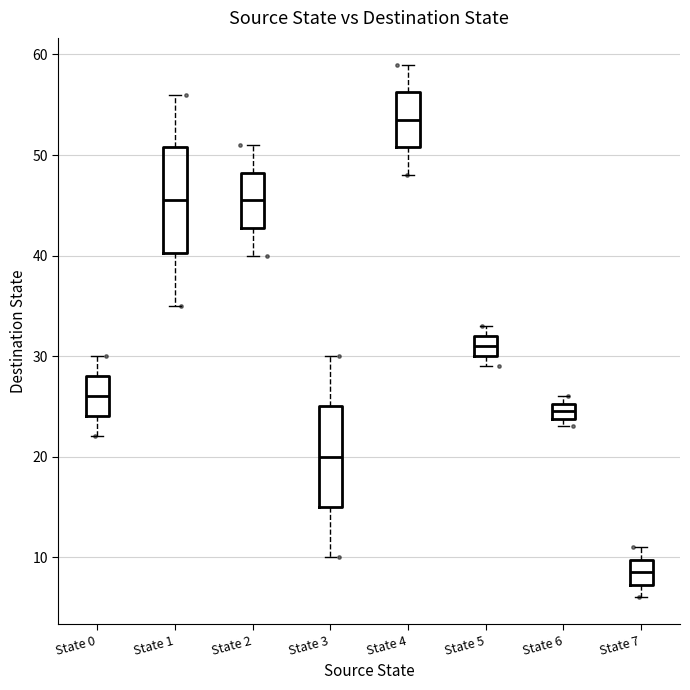

Where does the upper whisker of the box for State 1 end on the y-axis? The values are not printed on the chart, so give them approximately, as read against the axis.

56